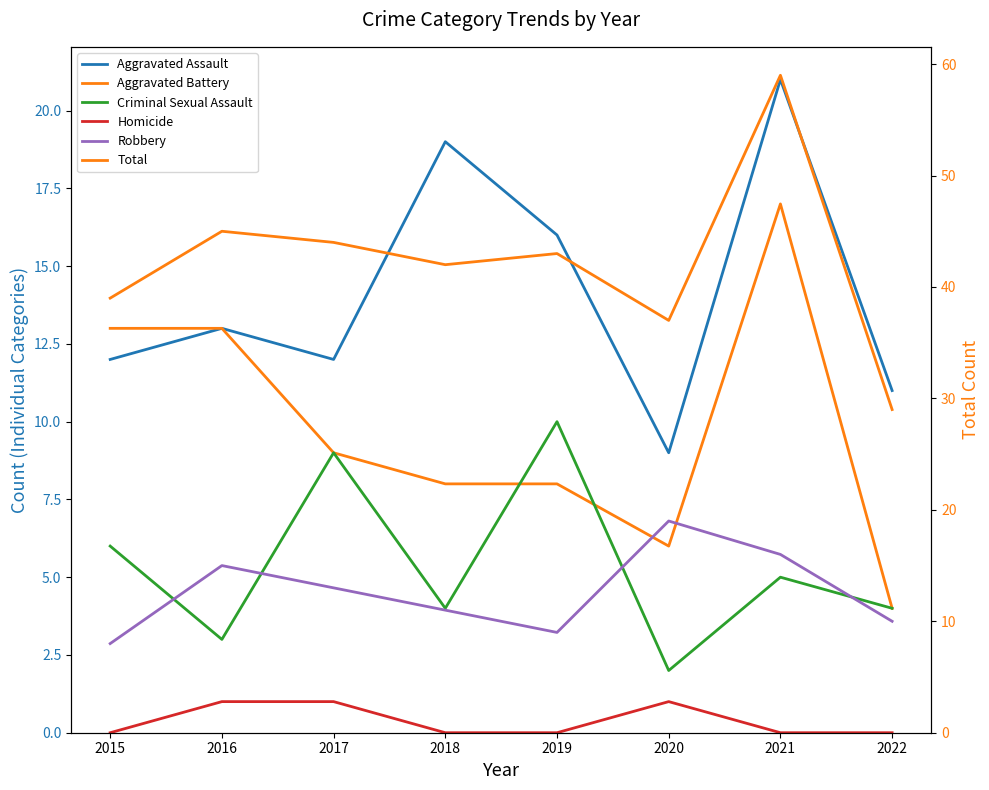

The value of Total at 2016 is 45. True or false?

True